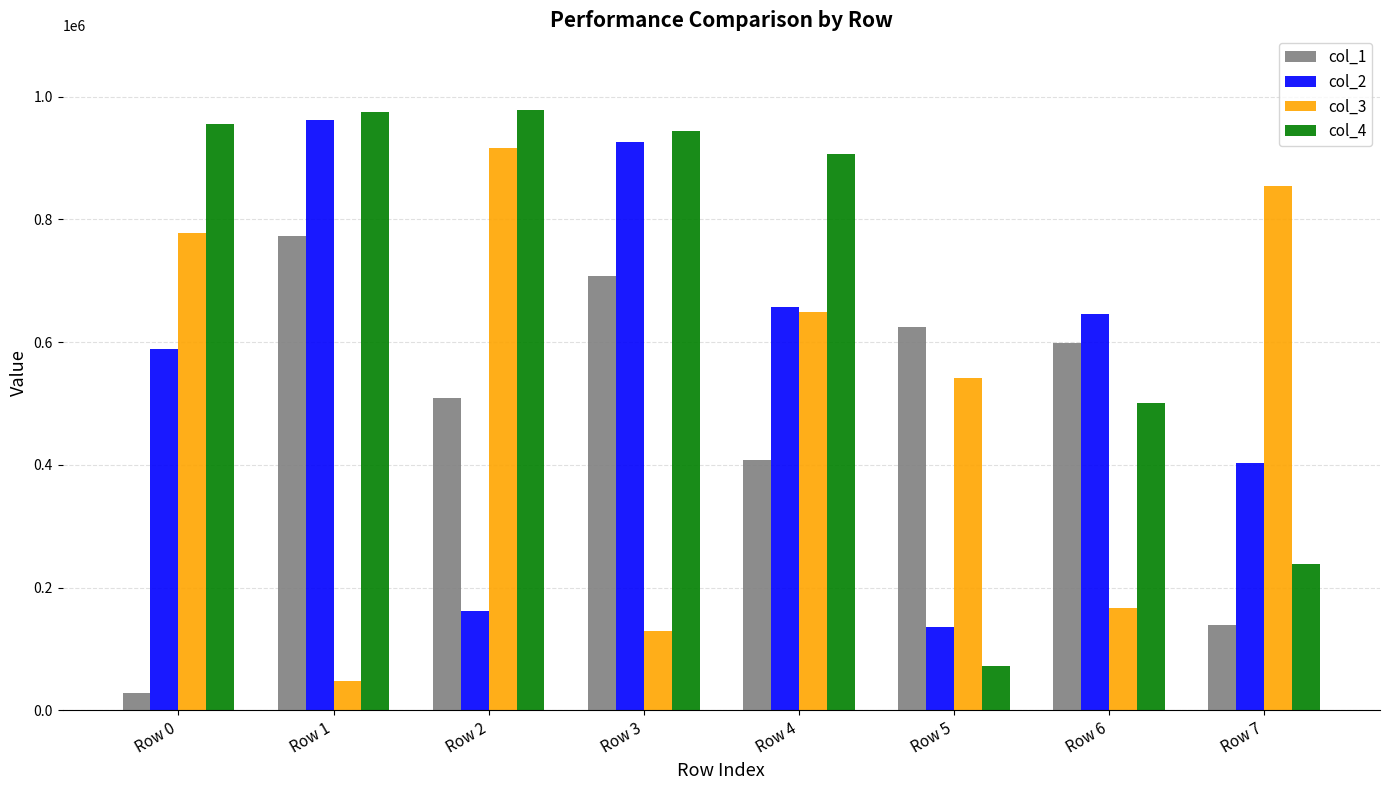

What is the minimum value shown in the chart?

28770